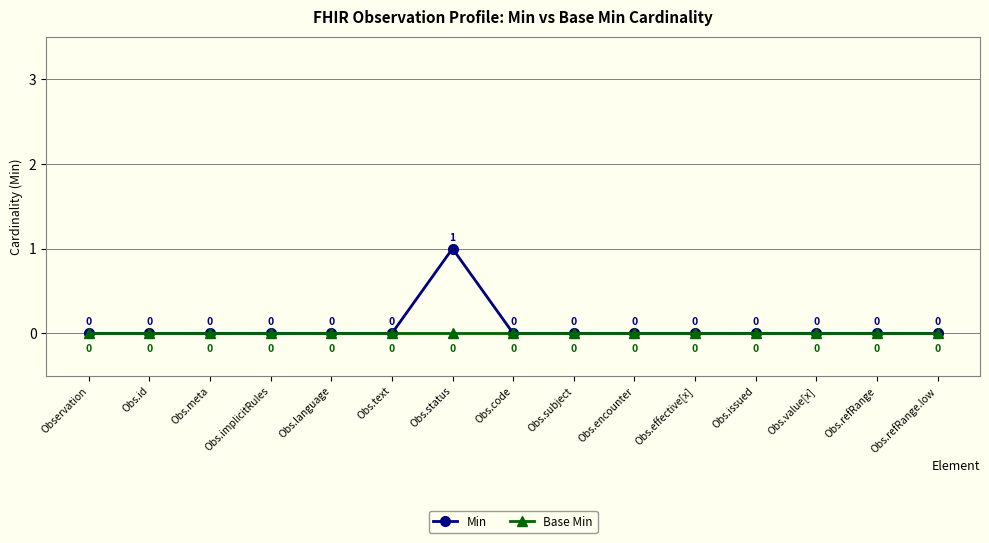

What is the greatest value displayed?

1